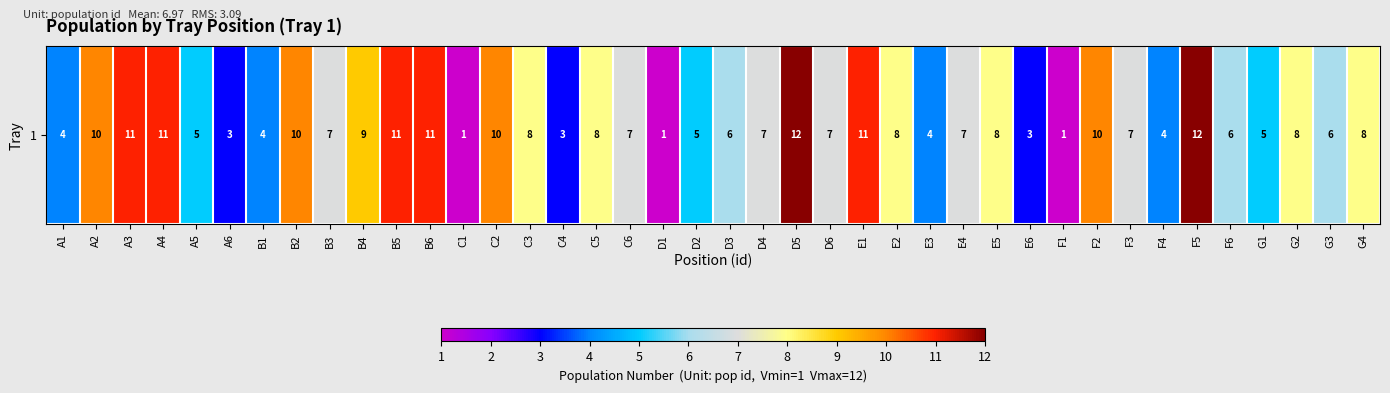

How many data points are less than 7?

16